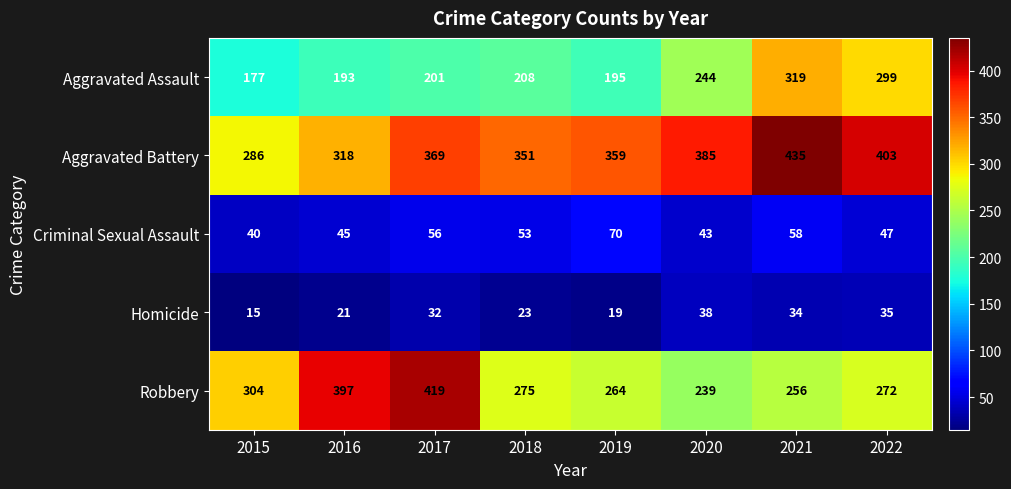

What is the smallest value displayed?

15